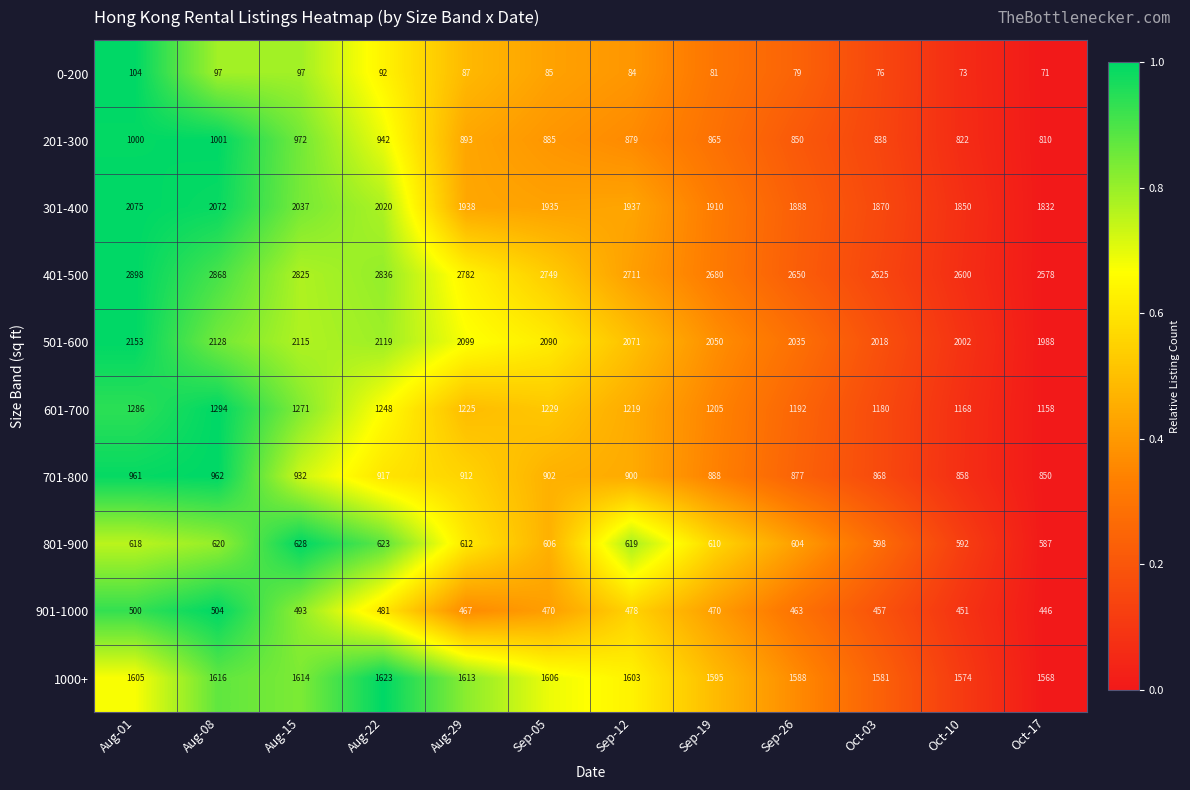

Count the number of categories in the chart.

12